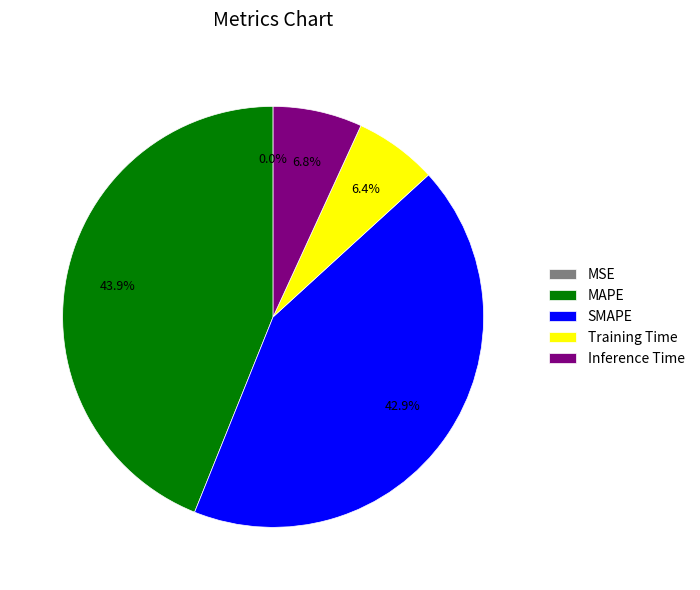

What is the largest slice in the pie chart?

MAPE